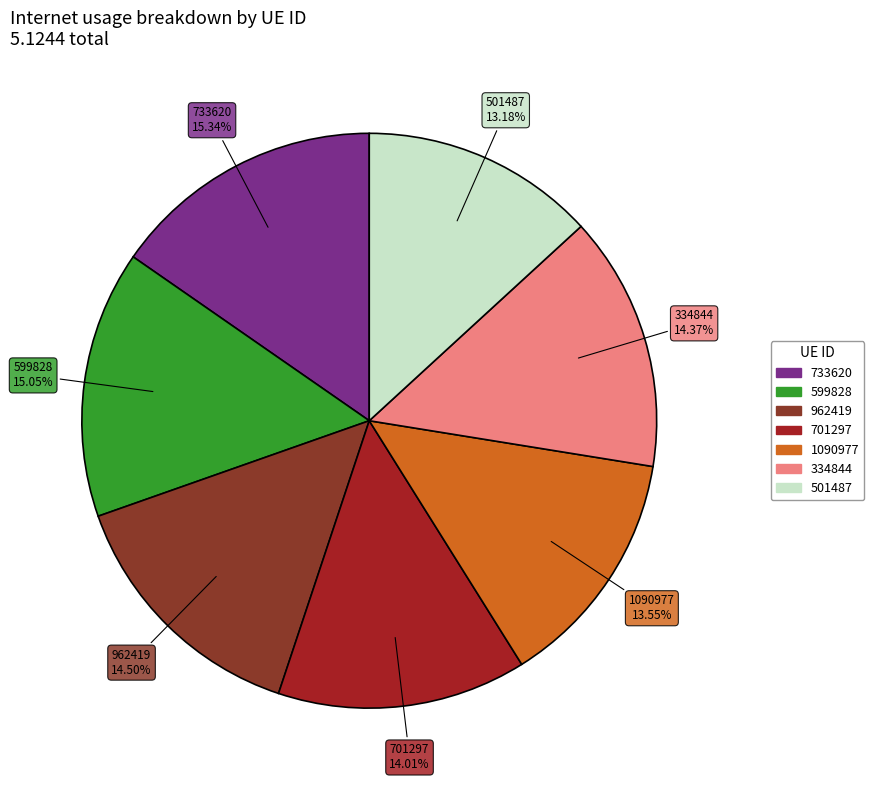

True or false: 334844 accounts for 14% of the total.

True